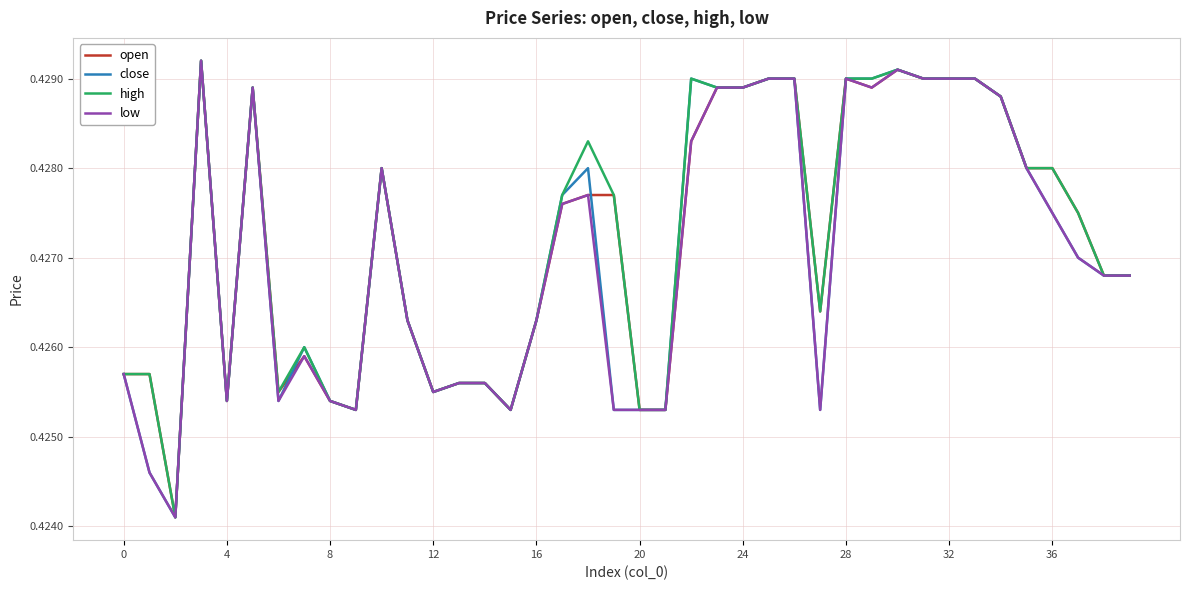

True or false: high has a value of 0.7 at 20.

False